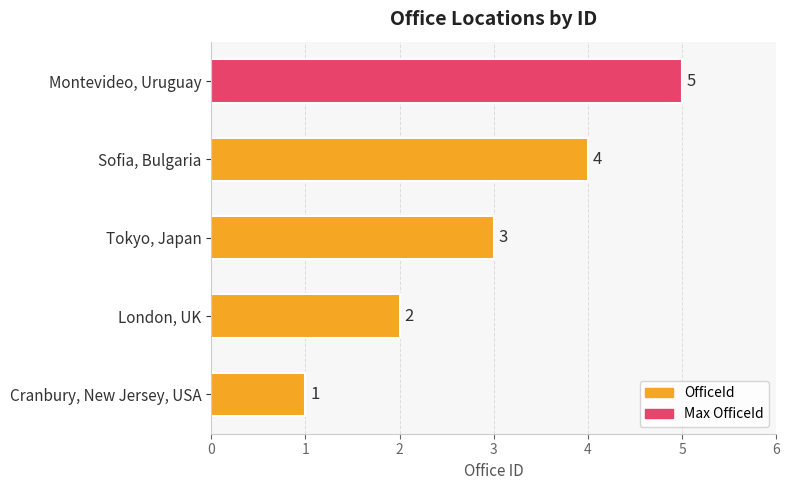

Count the values in the range 2 to 4.

3